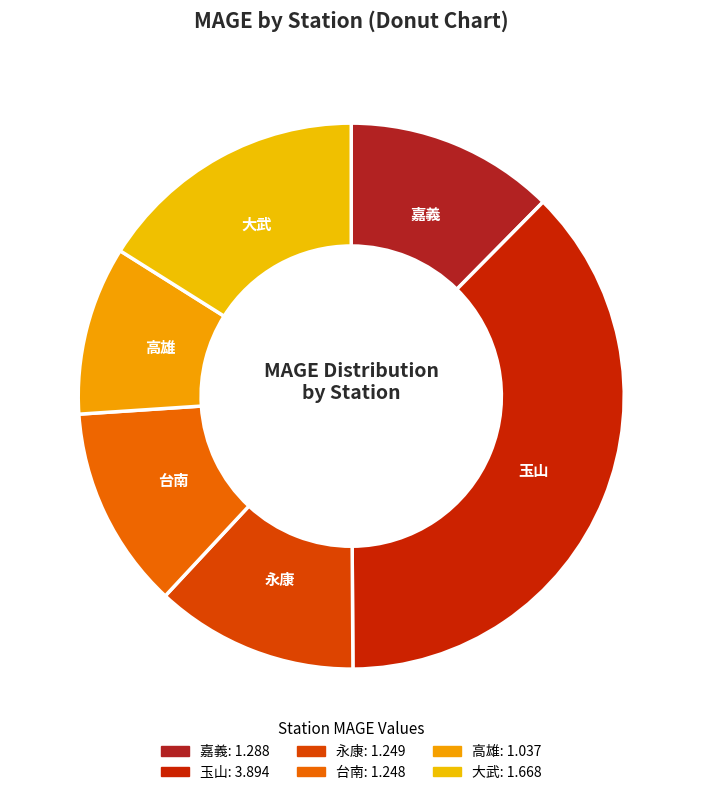

How many segments does this pie chart have?

6